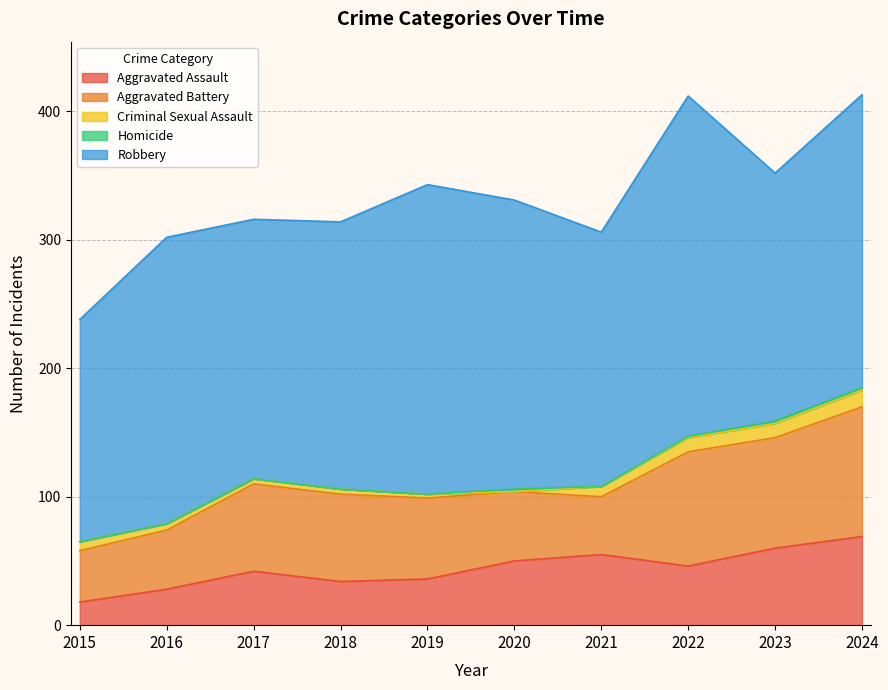

True or false: Criminal Sexual Assault and Aggravated Assault cross at least once.

False